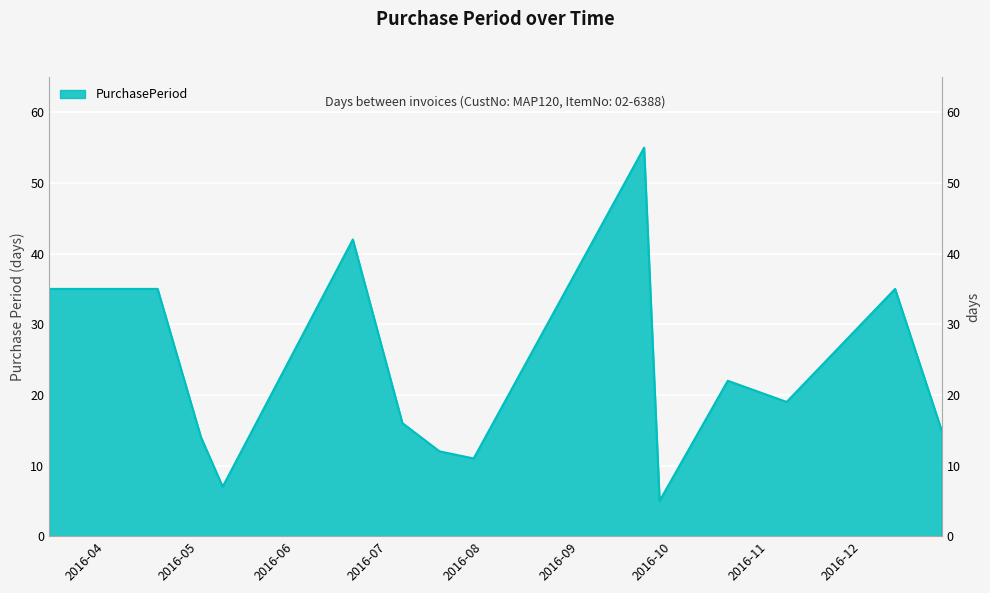

What is the ratio of the value at 2016-03-14 to the value at 2016-07-18?

2.9